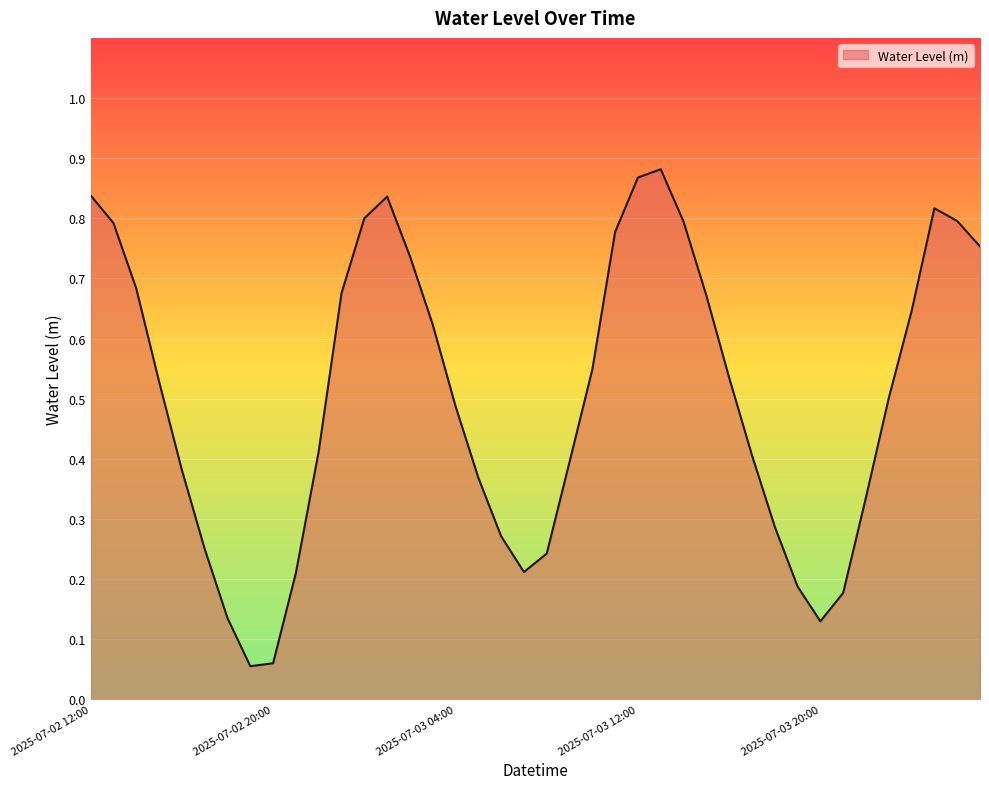

List the labels in order of value, largest first.

2025-07-03 13:00, 2025-07-03 12:00, 2025-07-02 12:00, 2025-07-03 01:00, 2025-07-04 01:00, 2025-07-03 00:00, 2025-07-04 02:00, 2025-07-03 14:00, 2025-07-02 13:00, 2025-07-03 11:00, 2025-07-04 03:00, 2025-07-03 02:00, 2025-07-02 14:00, 2025-07-02 23:00, 2025-07-03 15:00, 2025-07-04 00:00, 2025-07-03 03:00, 2025-07-03 10:00, 2025-07-03 16:00, 2025-07-02 15:00, 2025-07-03 23:00, 2025-07-03 04:00, 2025-07-02 22:00, 2025-07-03 17:00, 2025-07-03 09:00, 2025-07-02 16:00, 2025-07-03 05:00, 2025-07-03 22:00, 2025-07-03 18:00, 2025-07-03 06:00, 2025-07-02 17:00, 2025-07-03 08:00, 2025-07-03 07:00, 2025-07-02 21:00, 2025-07-03 19:00, 2025-07-03 21:00, 2025-07-02 18:00, 2025-07-03 20:00, 2025-07-02 20:00, 2025-07-02 19:00